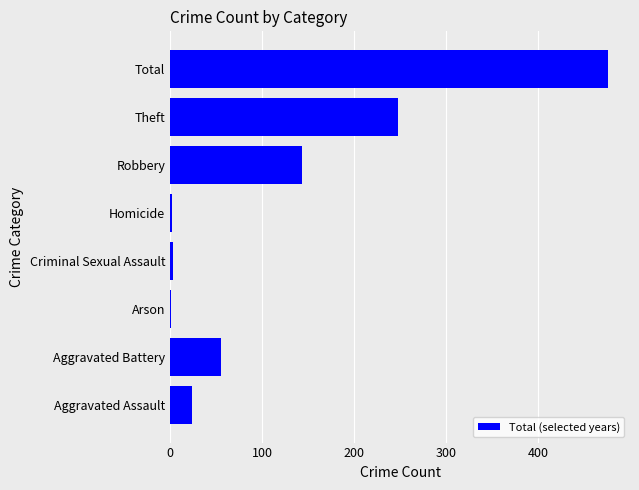

Between Total and Aggravated Battery, which is larger?

Total